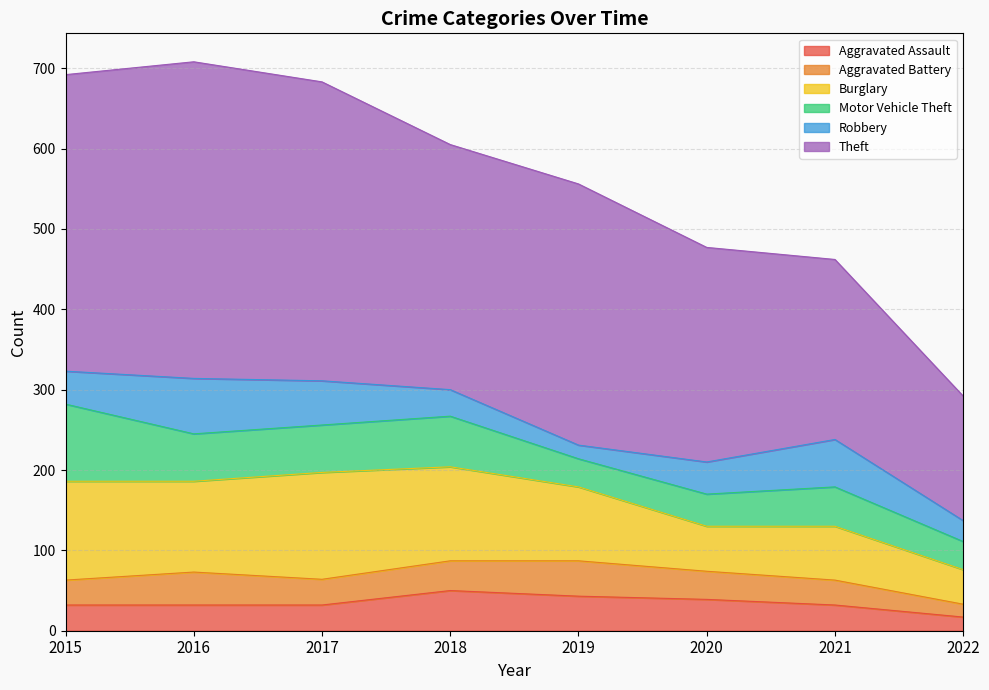

Is it true that Aggravated Assault equals 9 at 2016?

False